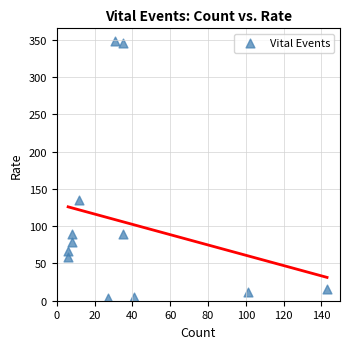

What is the range of Y values (max minus min)?

345.4